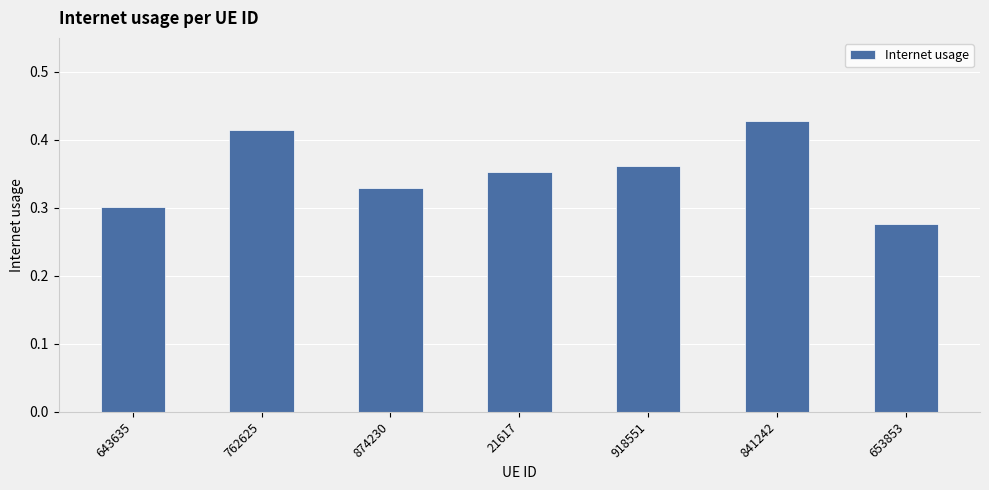

At which label is the value closest to 0?

653853